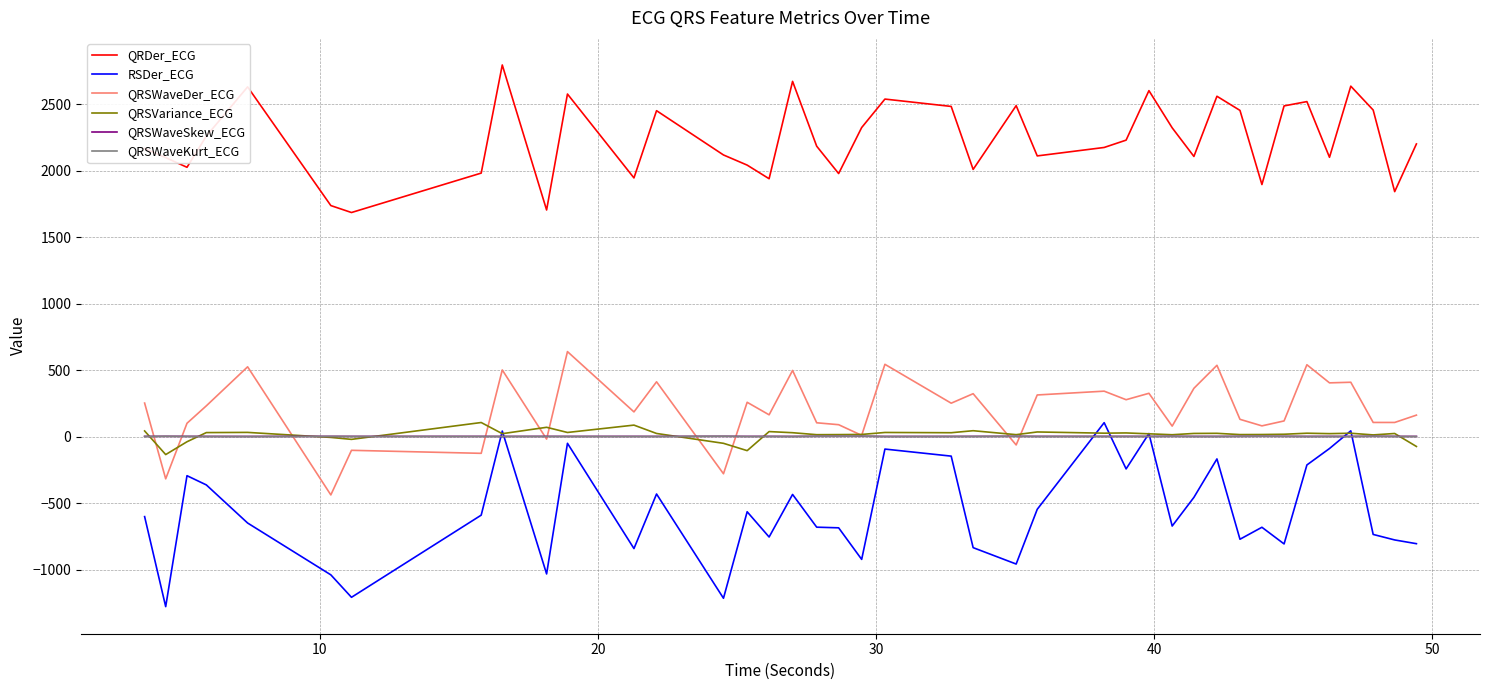

What is the difference between the maximum and second lowest values in the QRDer_ECG series?

1090.1